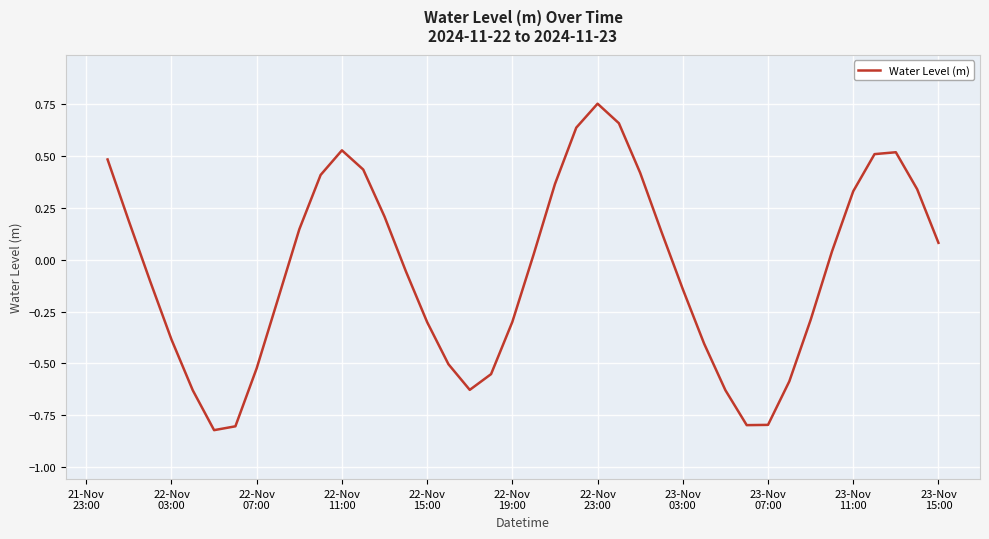

What is the difference between the maximum and minimum values?

1.6